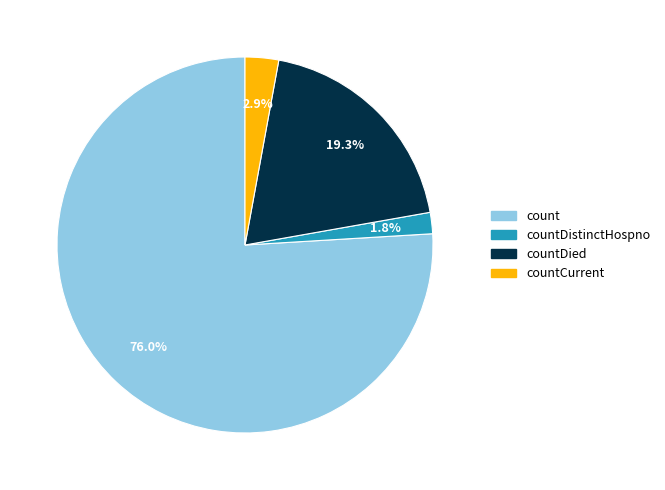

To the nearest percent, what percentage of the pie is countDied?

19%